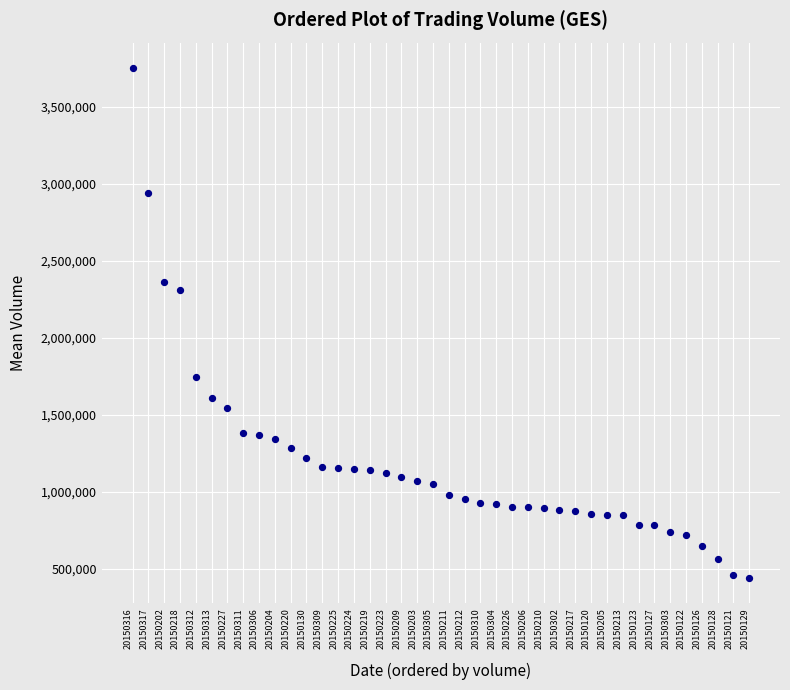

What is the range of Y values (max minus min)?

3313255